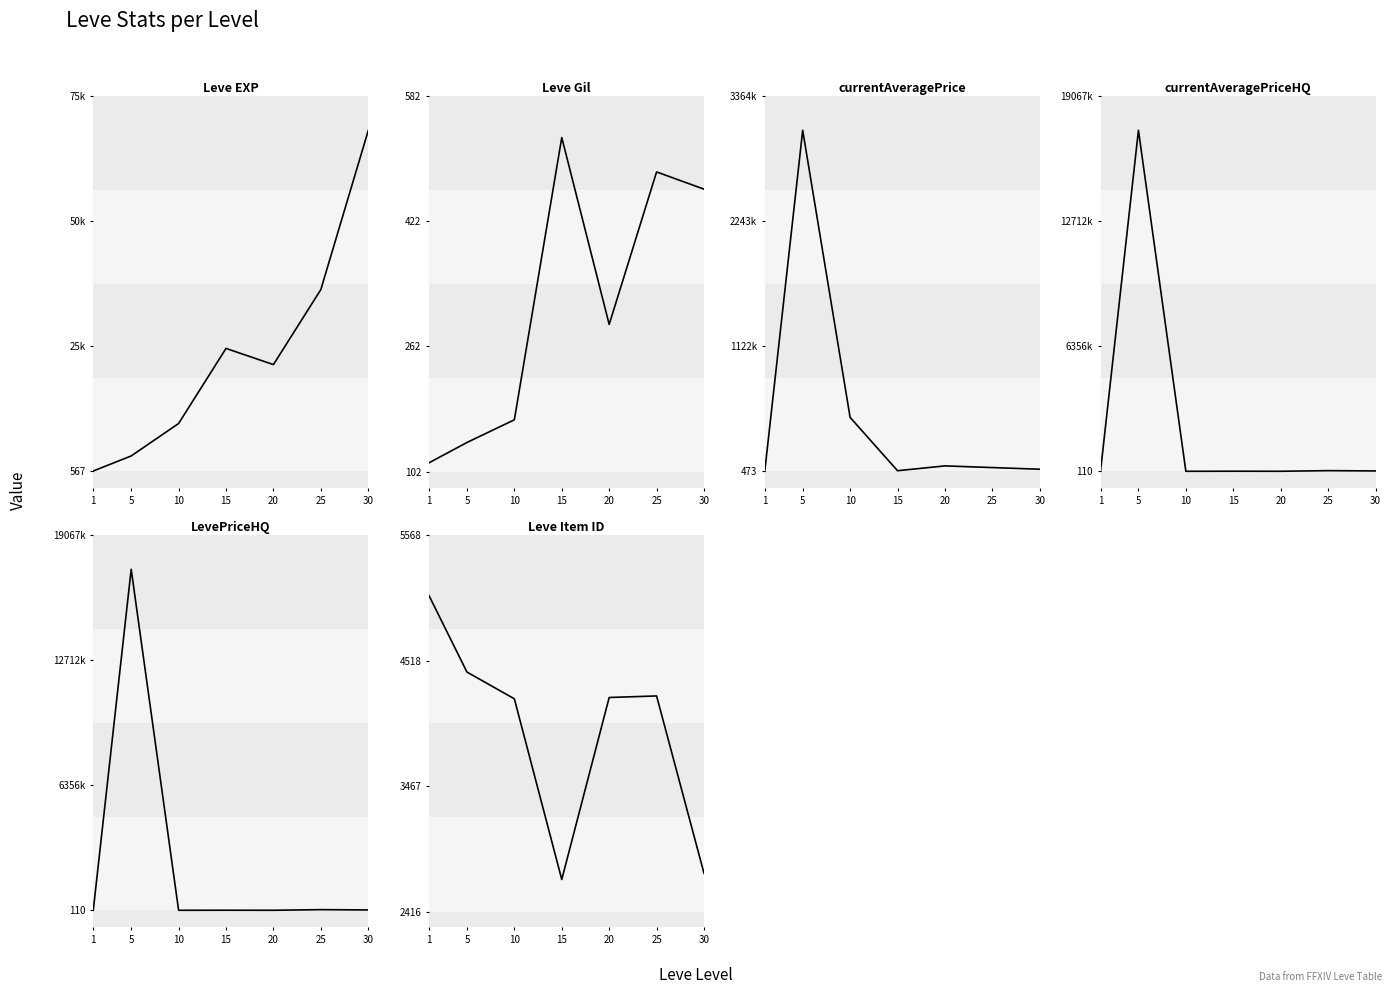

Which series ends up on top after the final intersection of Leve EXP and Leve Item ID?

Leve EXP